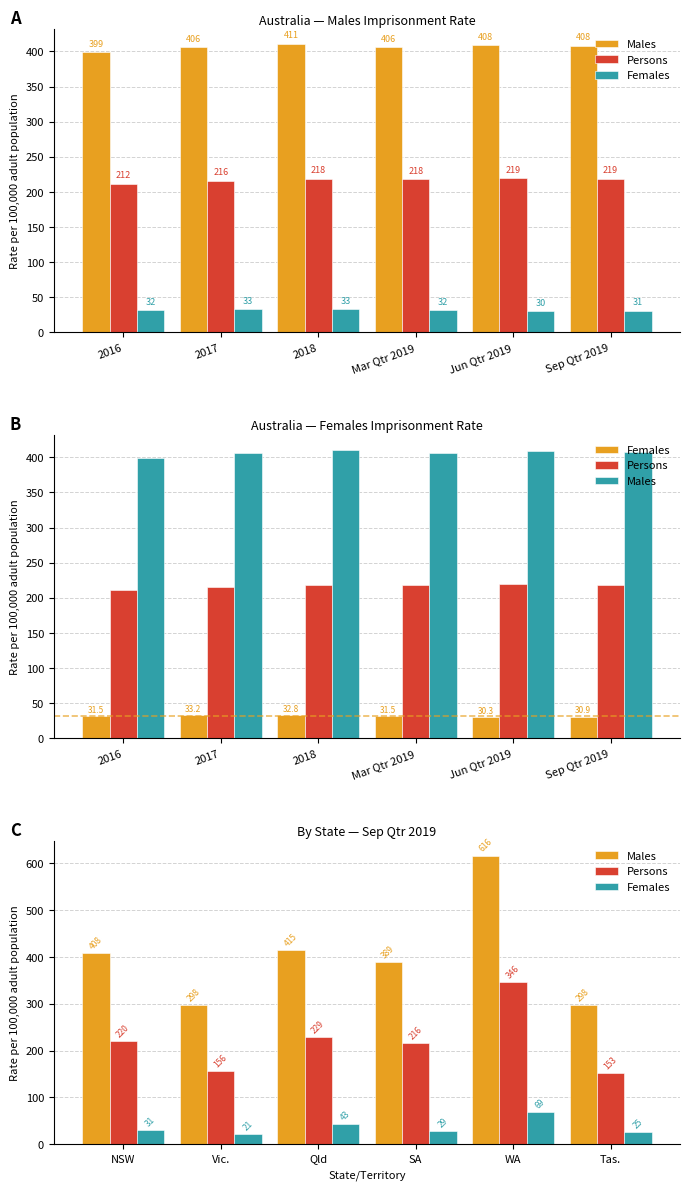

At how many categories does at least one series exceed 99?

6